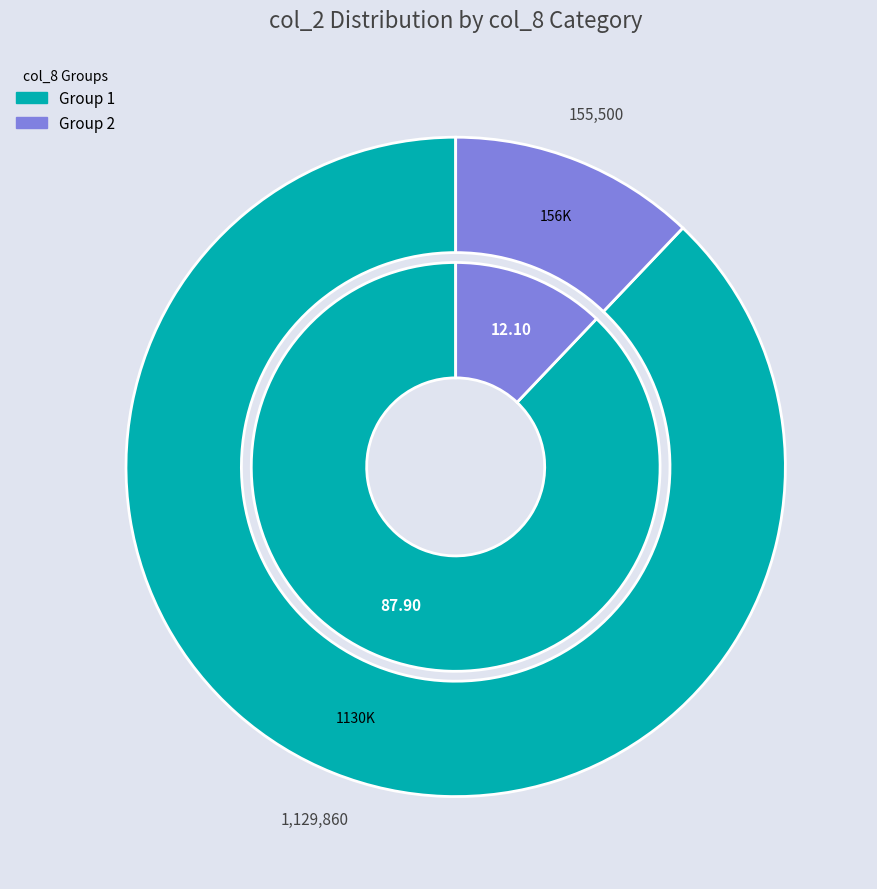

How much of the chart is everything except 10?

100.0%